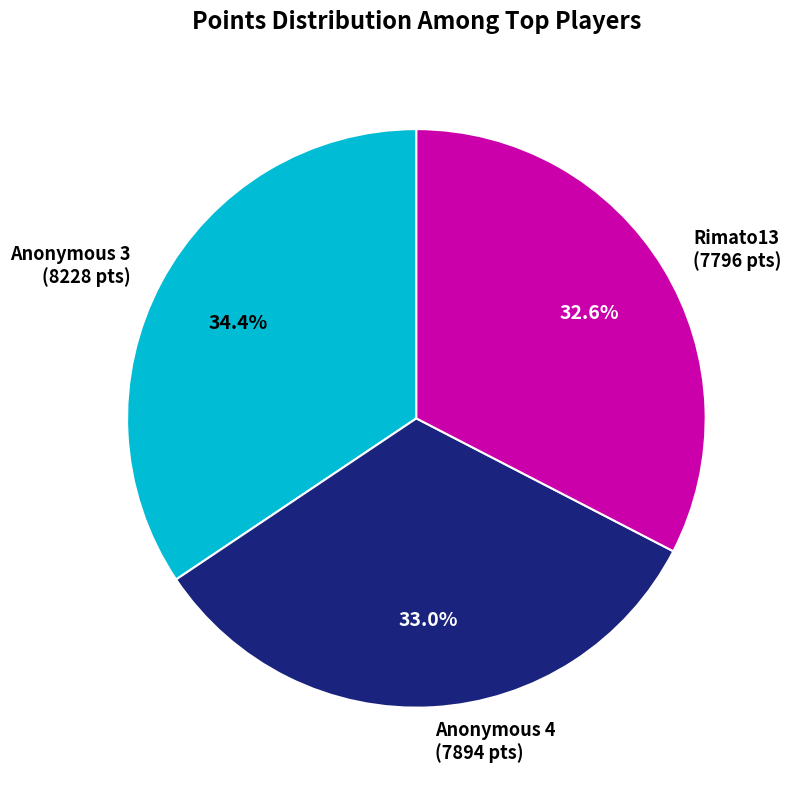

Is there any slice that represents more than half of the pie?

No